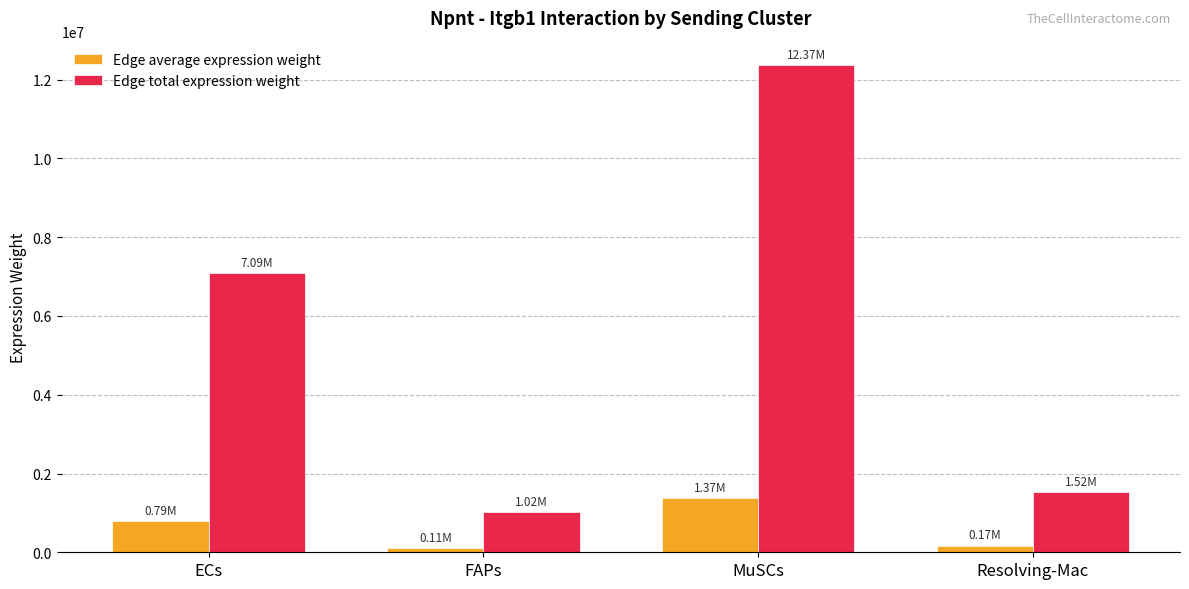

Between ECs and Resolving-Mac, which series saw the biggest shift?

Edge total expression weight